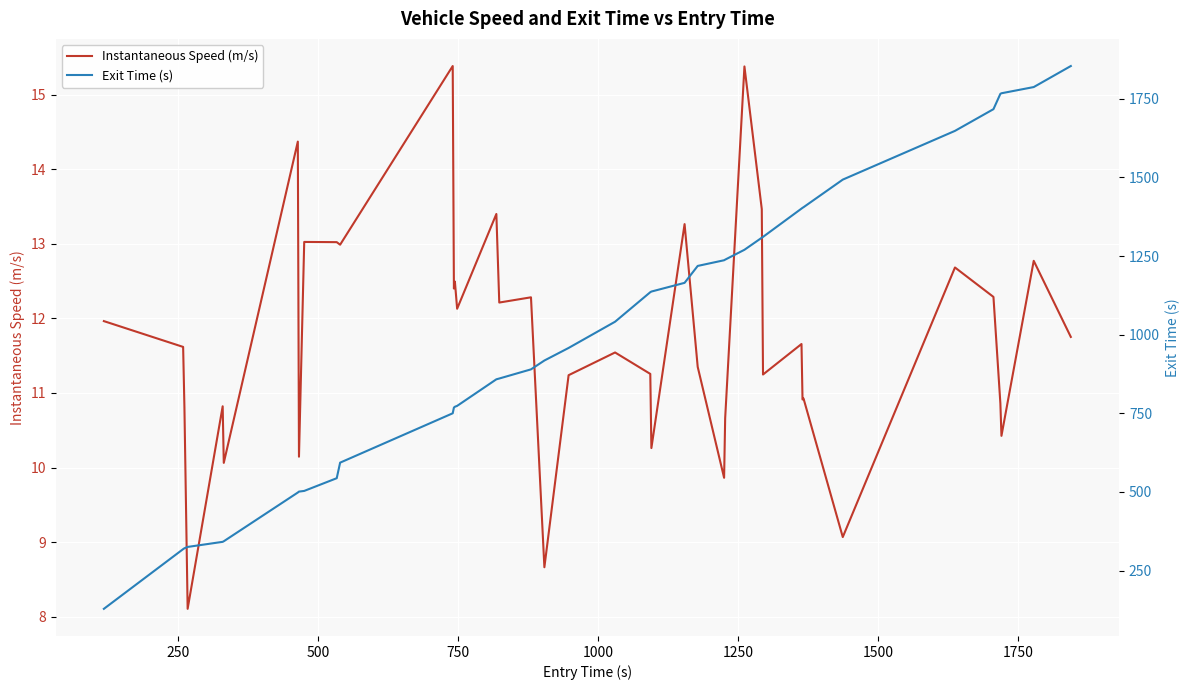

True or false: Exit Time (s) and Instantaneous Speed (m/s) cross at least once.

False